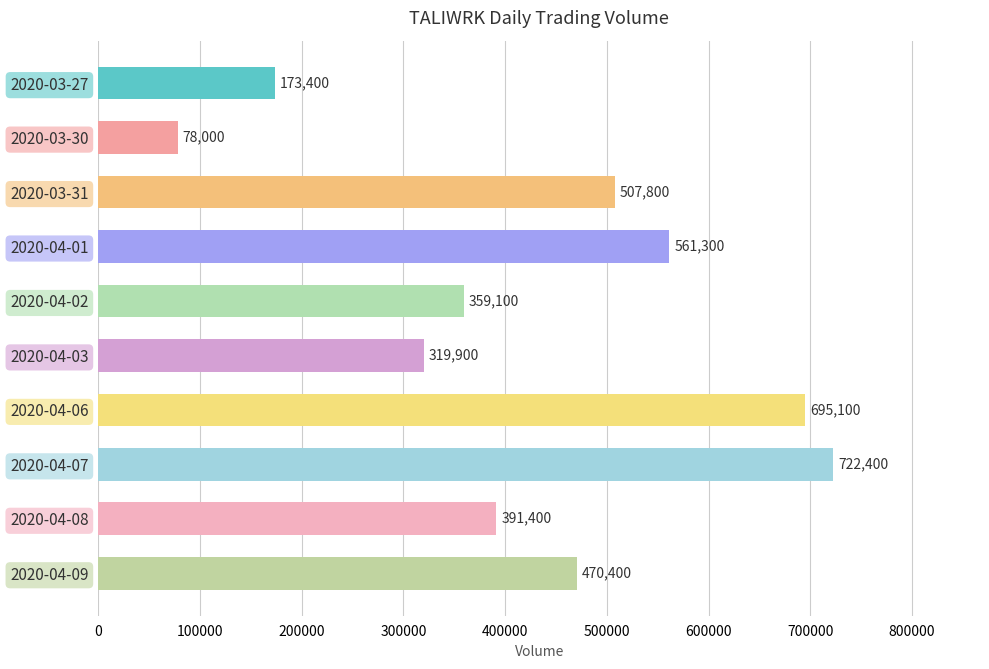

The value at 2020-03-27 is 173400. True or false?

True